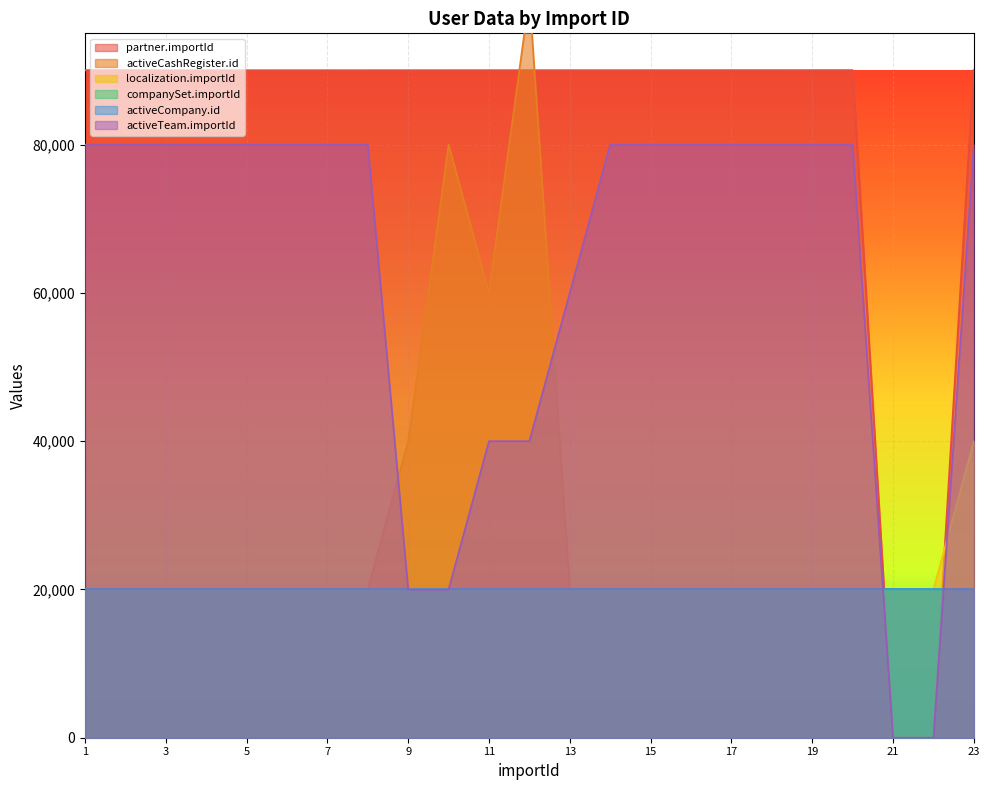

How many interior local valleys does the partner.importId series have?

2